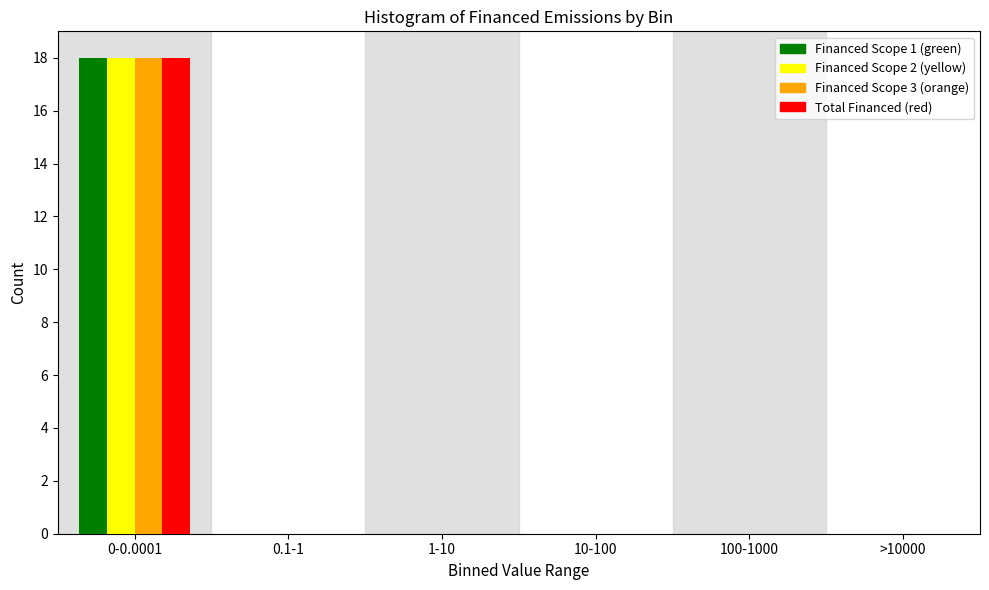

Reading left to right, list all the values displayed in this chart.

Financed Scope 1 (green): 0-0.0001=18	0.1-1=0	1-10=0	10-100=0	100-1000=0	>10000=0
Financed Scope 2 (yellow): 0-0.0001=18	0.1-1=0	1-10=0	10-100=0	100-1000=0	>10000=0
Financed Scope 3 (orange): 0-0.0001=18	0.1-1=0	1-10=0	10-100=0	100-1000=0	>10000=0
Total Financed (red): 0-0.0001=18	0.1-1=0	1-10=0	10-100=0	100-1000=0	>10000=0